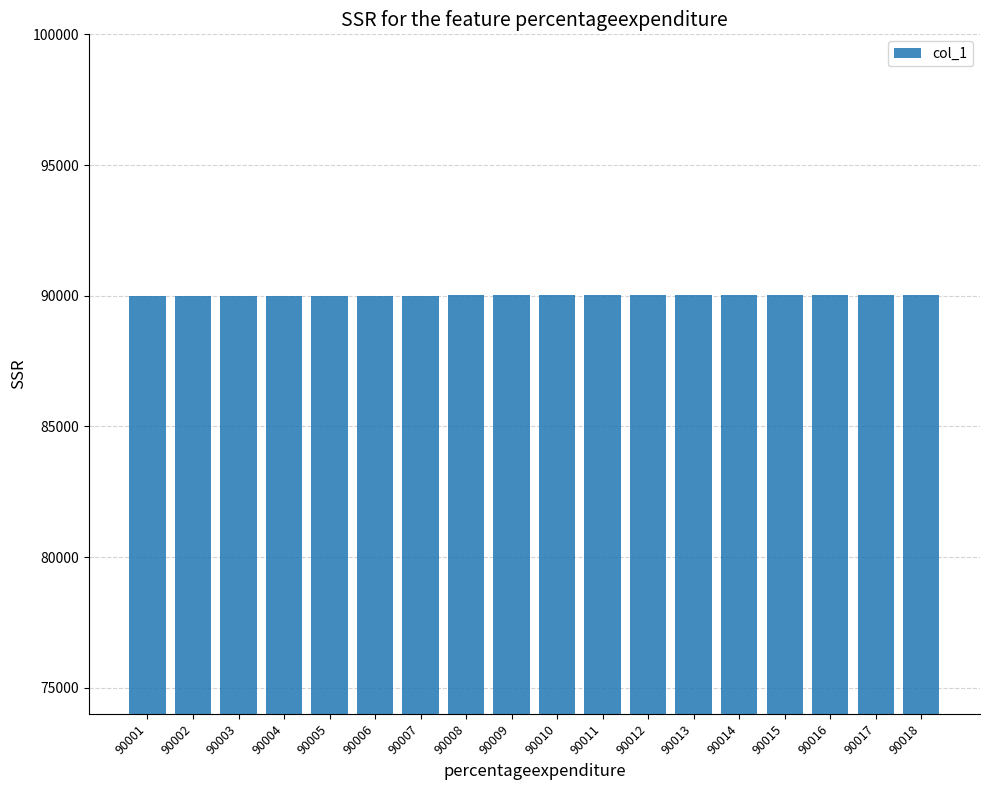

What is the change in value from 90006 to 90017?

+11